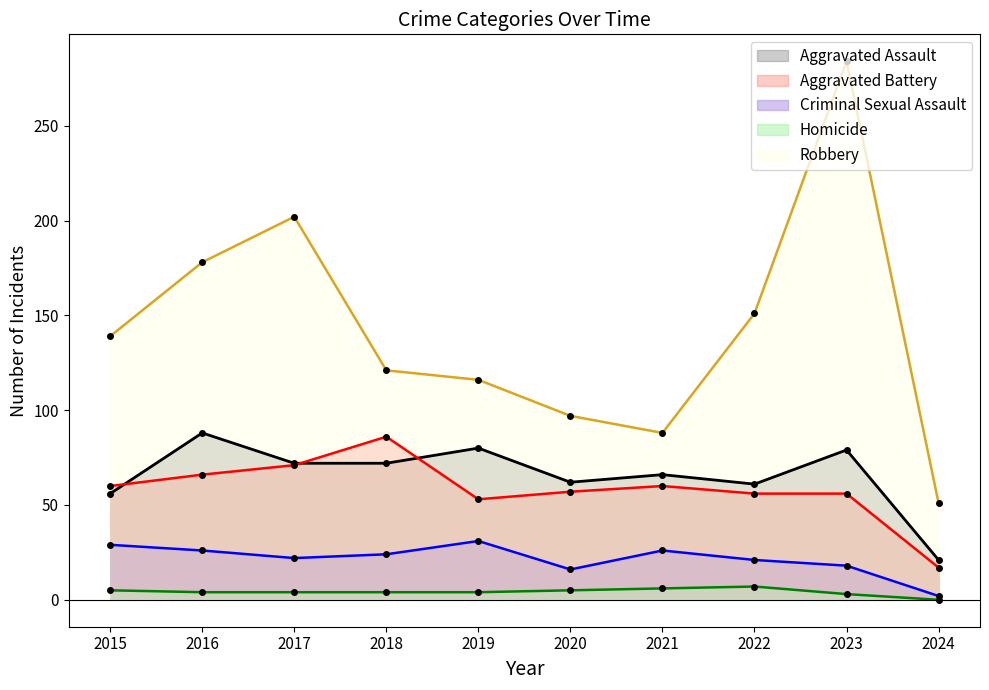

Does the chart have visible grid lines?

No